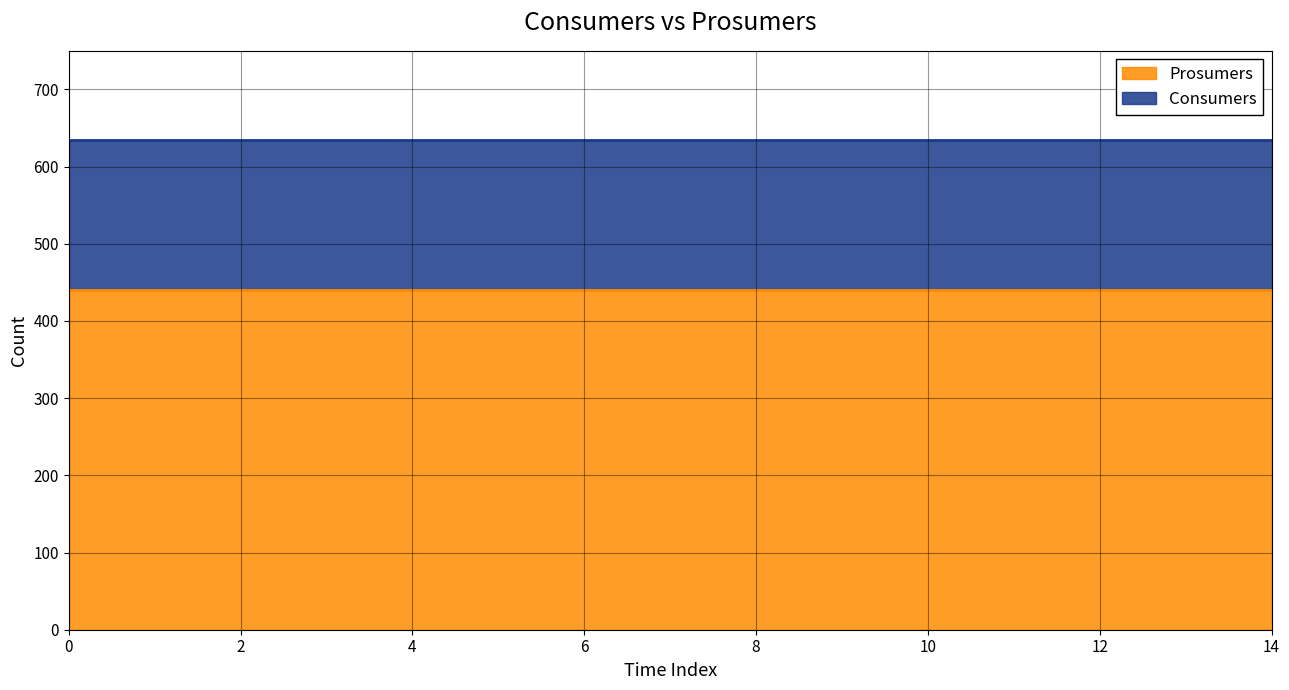

How many lines are shown in the chart?

2